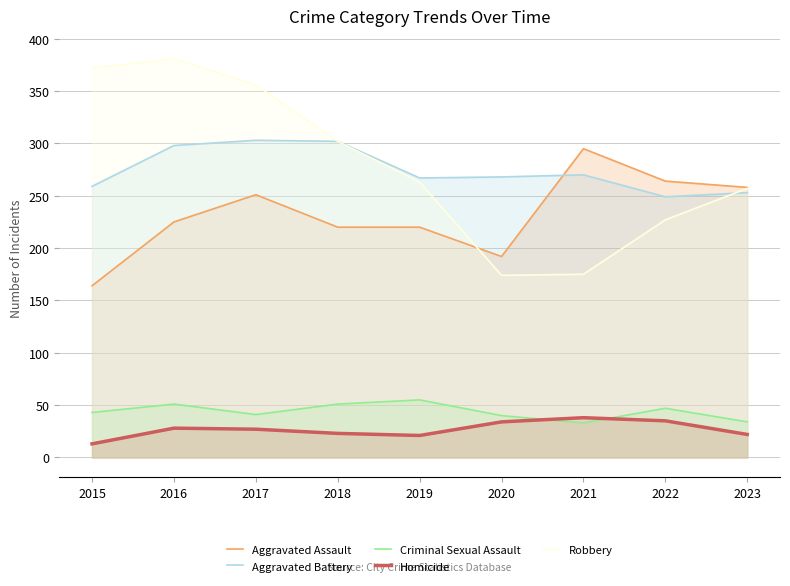

At which label does Robbery reach its peak?

2016